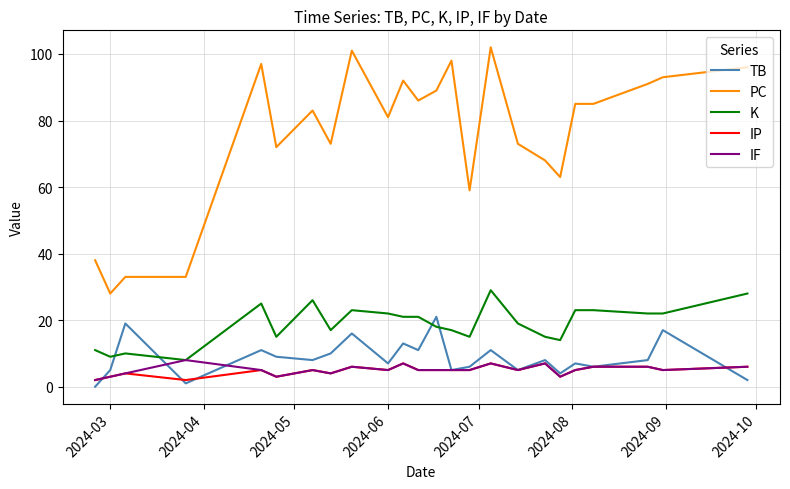

What is the maximum value shown in the chart?

102